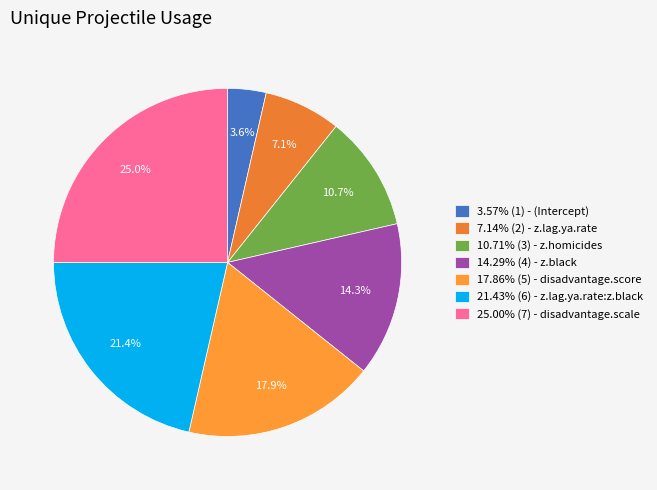

How many segments does this pie chart have?

7